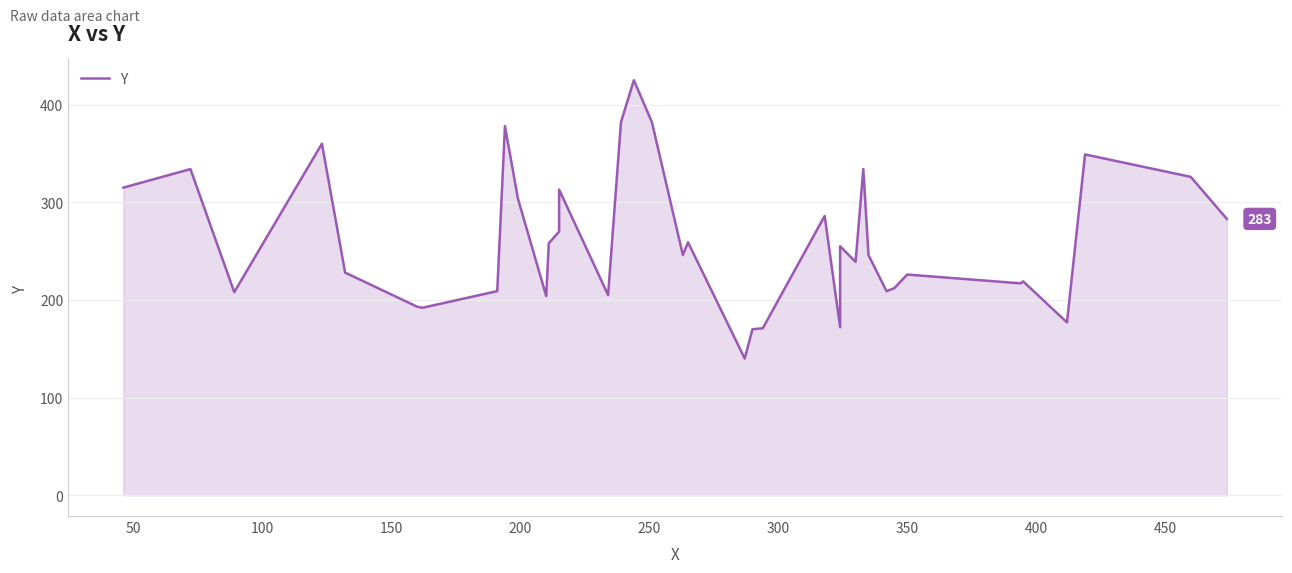

How many lines are shown in the chart?

1